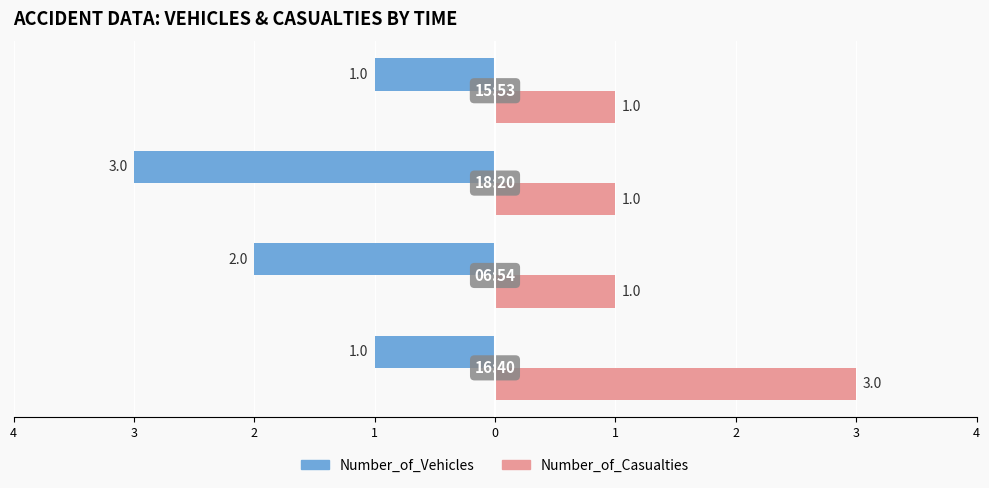

What is the value of the Number_of_Casualties bar at the 2nd from the left?

1